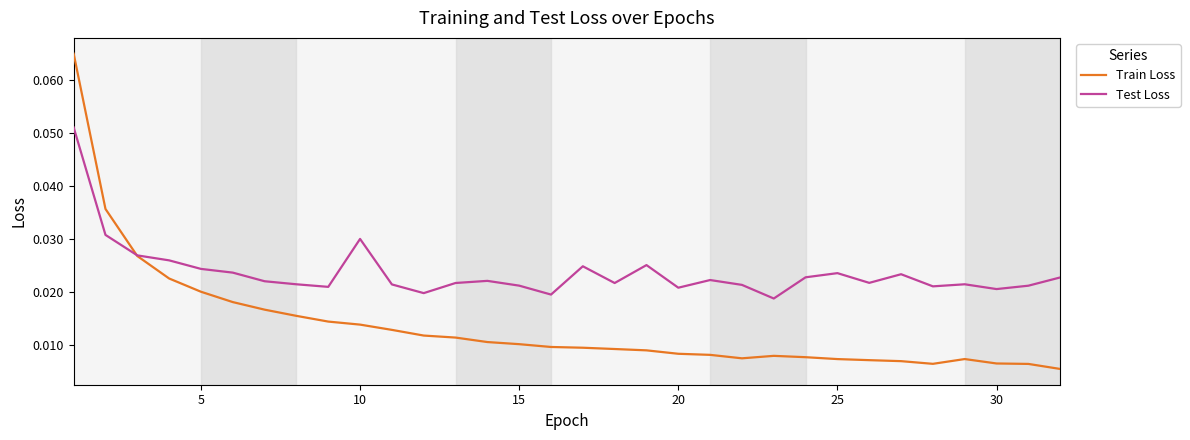

Which series has the largest range (max minus min)?

Train Loss